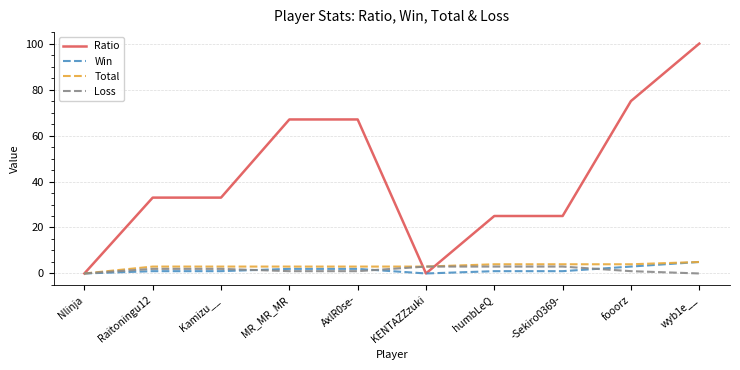

How many values in the Loss series are below 2?

5